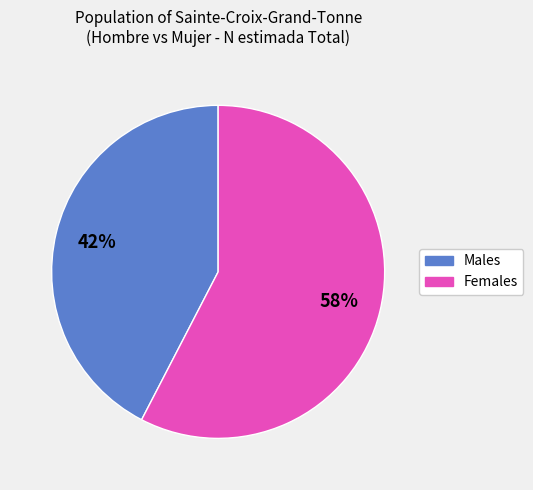

How many slices are in this pie chart?

2